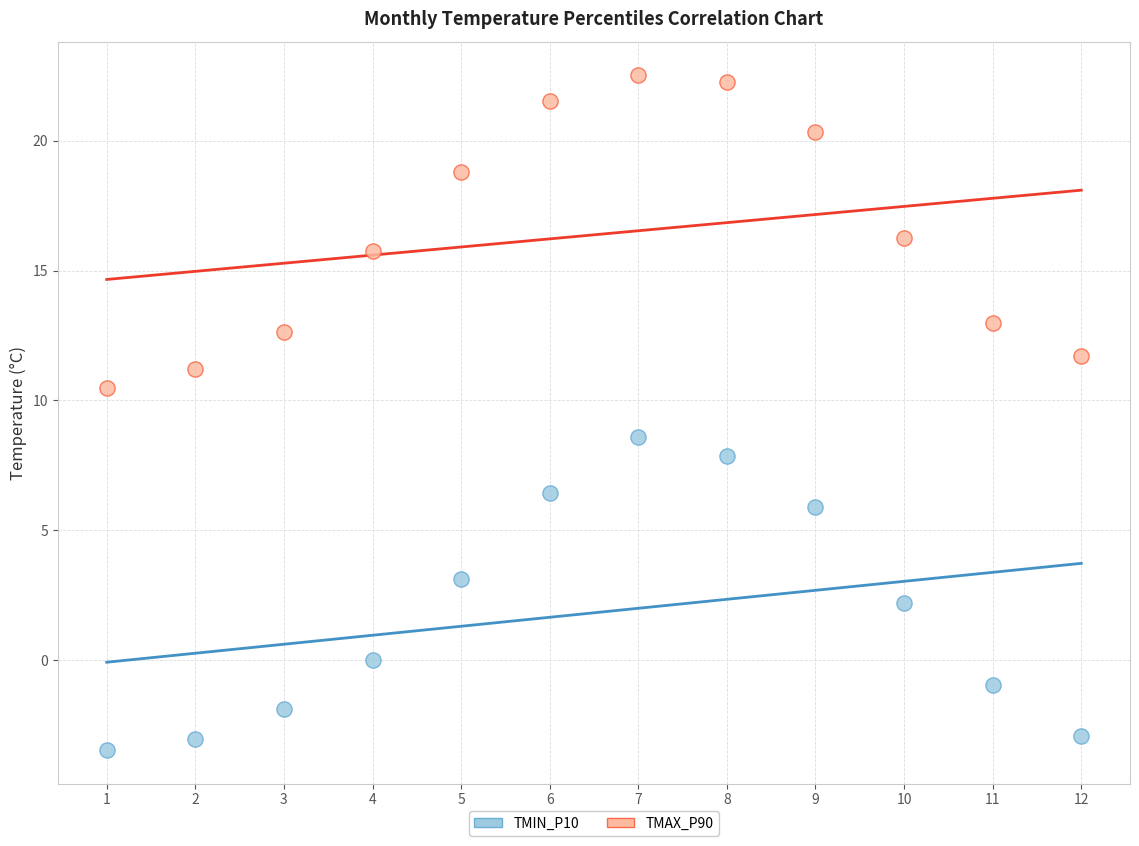

Which series has the widest spread of Y values?

TMAX_P90